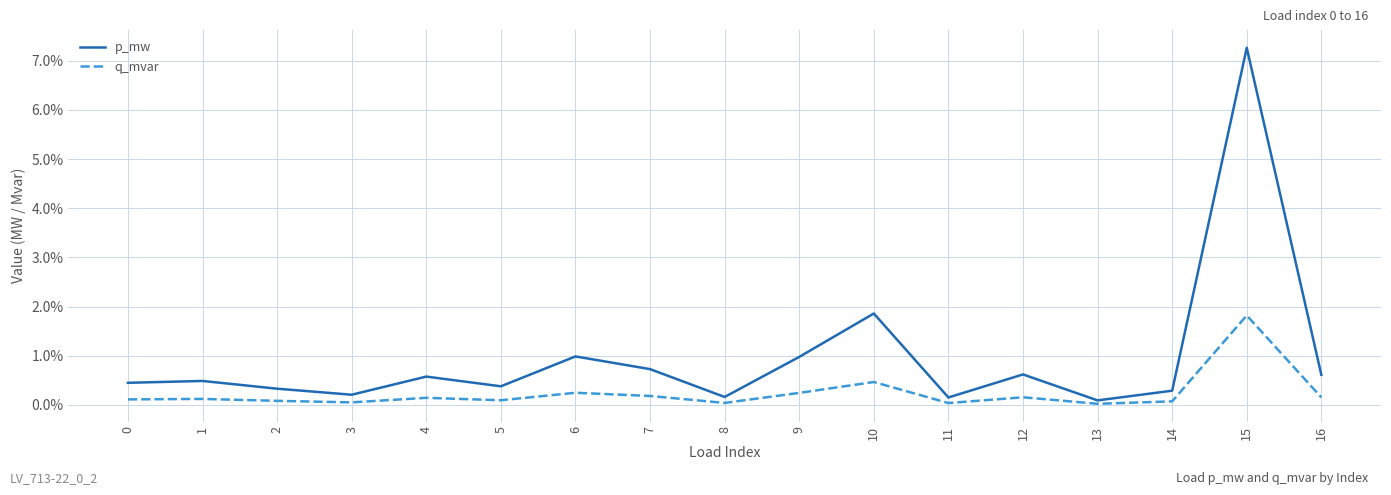

Which series has the largest total across all categories?

p_mw